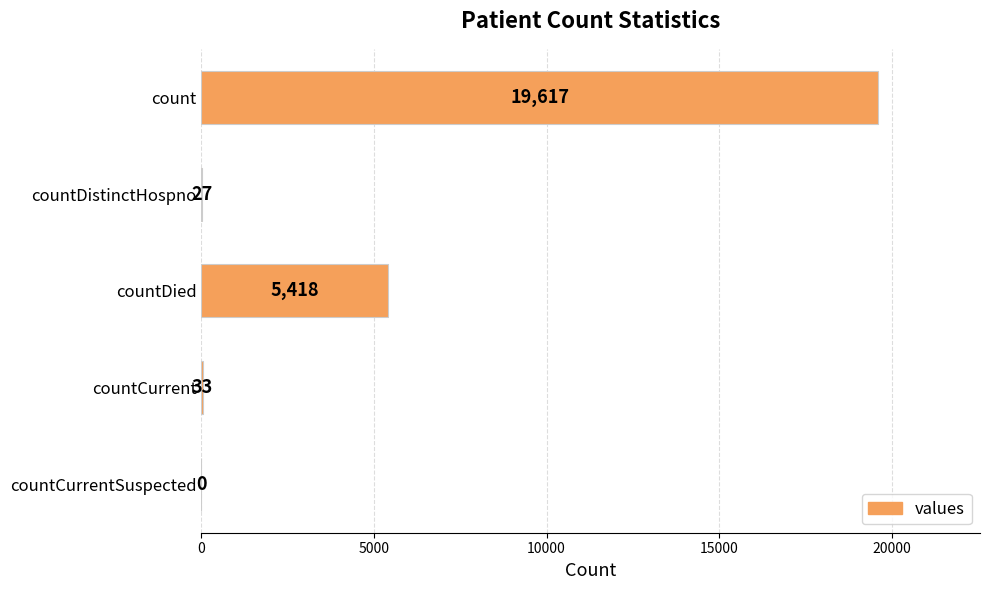

Which has a higher value, countCurrent or countDied?

countDied